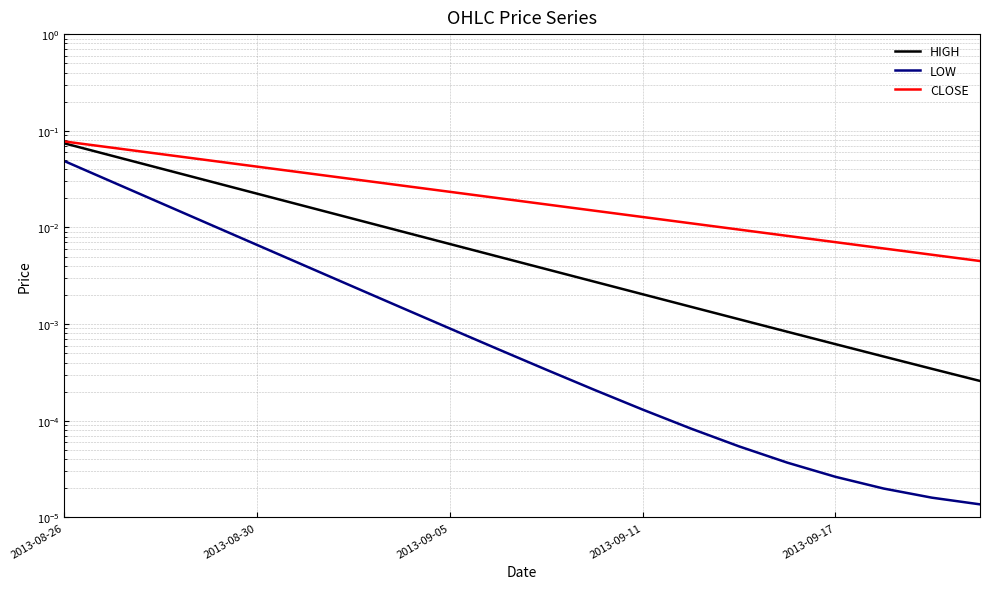

Is this an area chart (filled region under the line)?

No